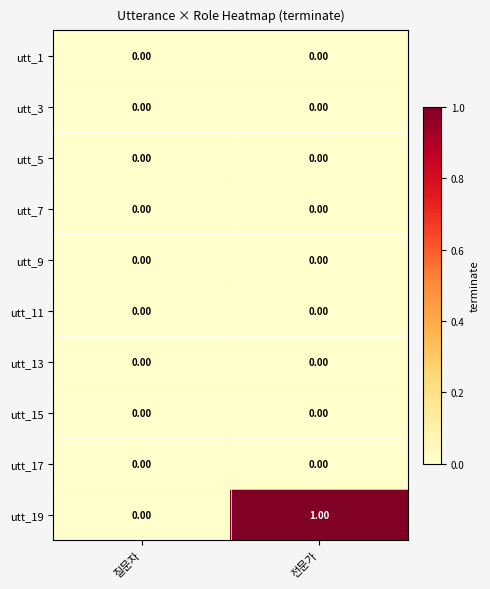

Between 질문자 and 전문가, which series saw the biggest shift?

utt_19